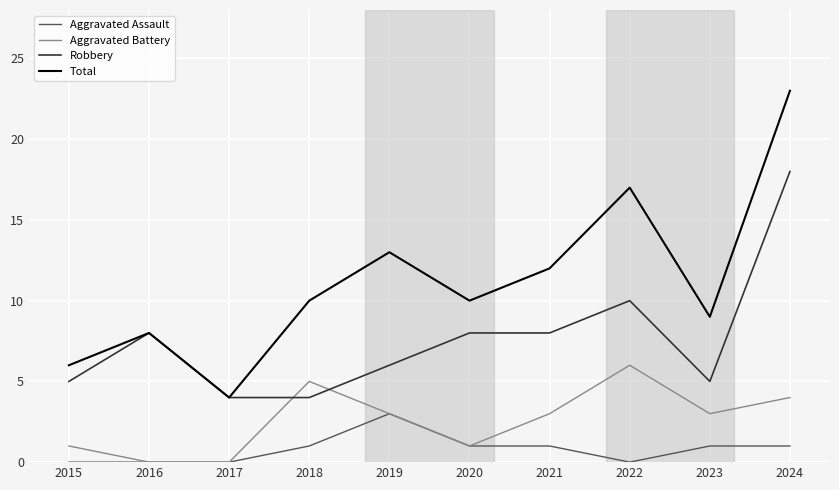

Rank the series by their average value, from lowest to highest.

Aggravated Assault, Aggravated Battery, Robbery, Total